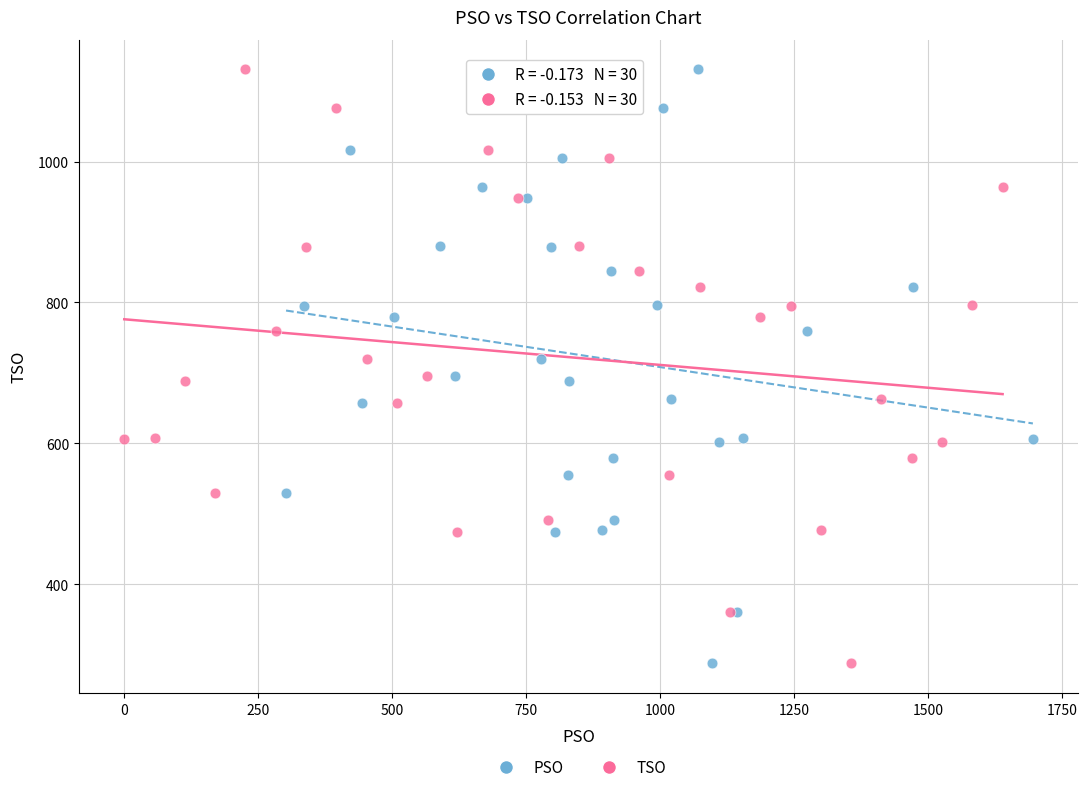

What are all the series names shown in the legend?

PSO, TSO